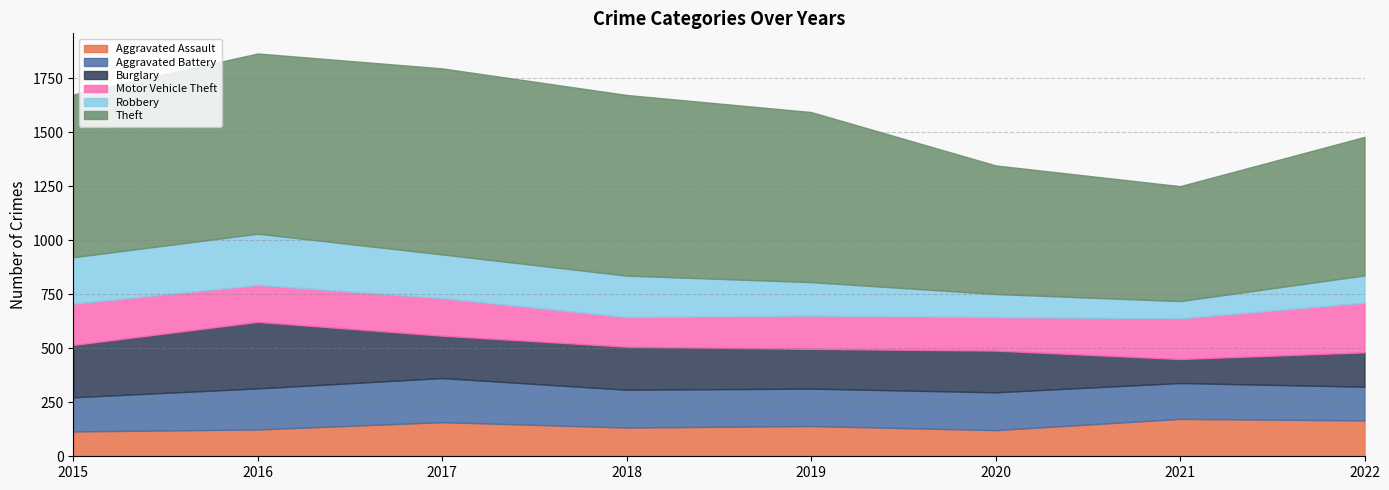

The Motor Vehicle Theft series shows 315 at 2022. True or false?

False